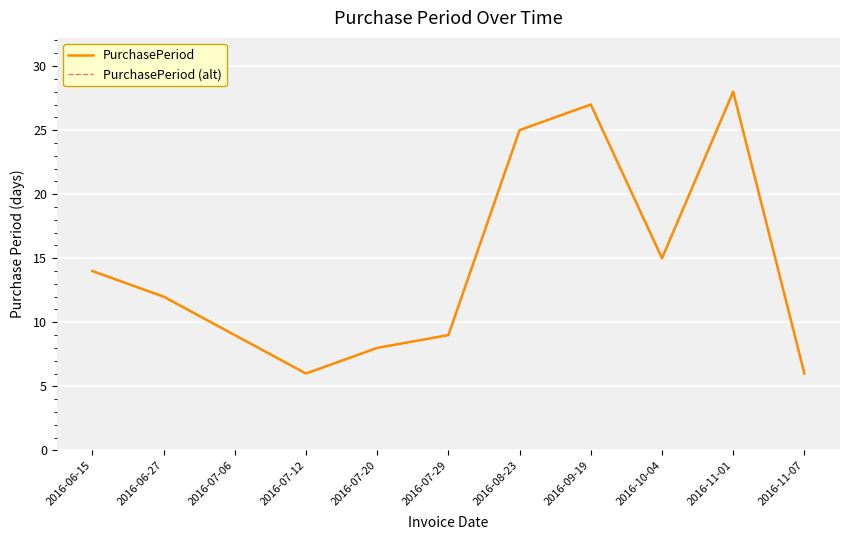

True or false: PurchasePeriod has more than 2 points higher than both neighbors.

False